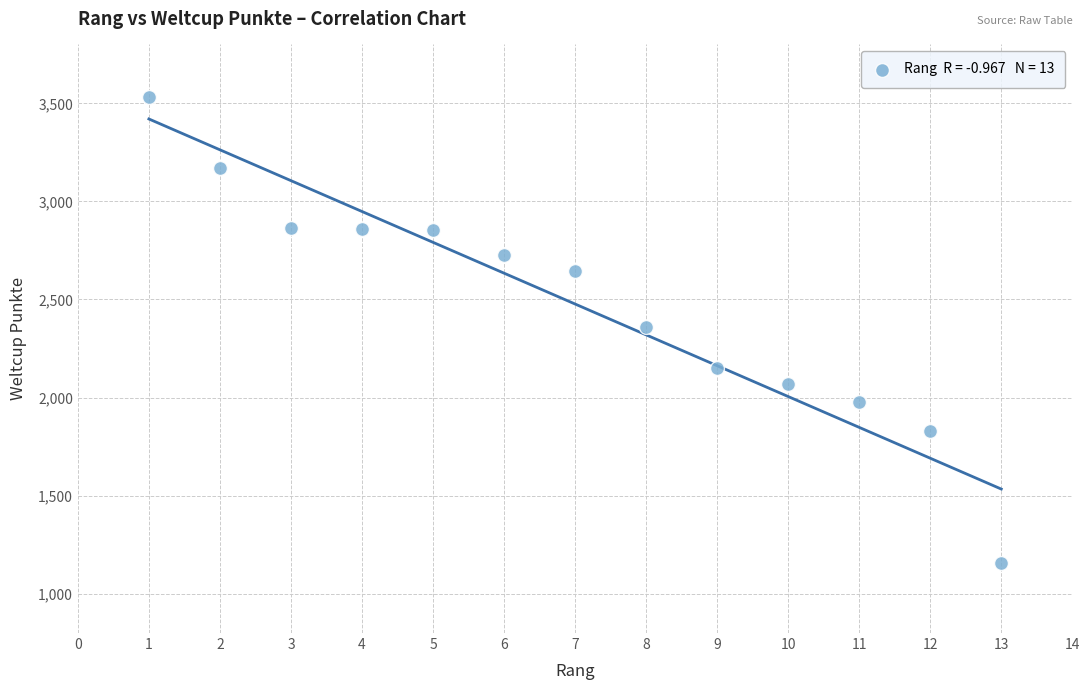

What is the range of Y values (max minus min)?

2373